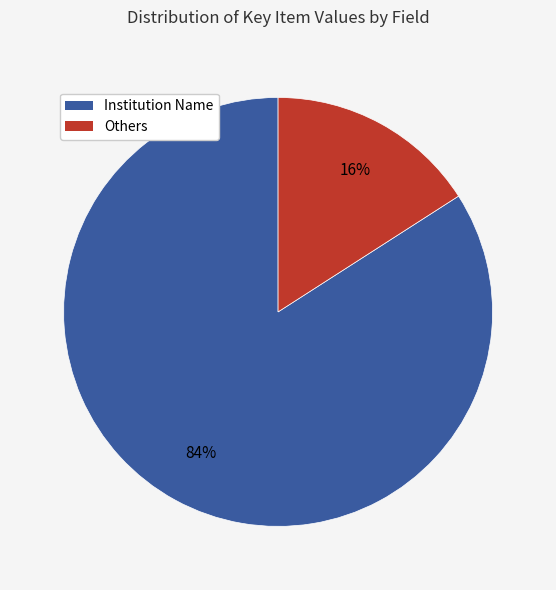

To the nearest percent, what is the difference between the largest and smallest slice percentages?

68%